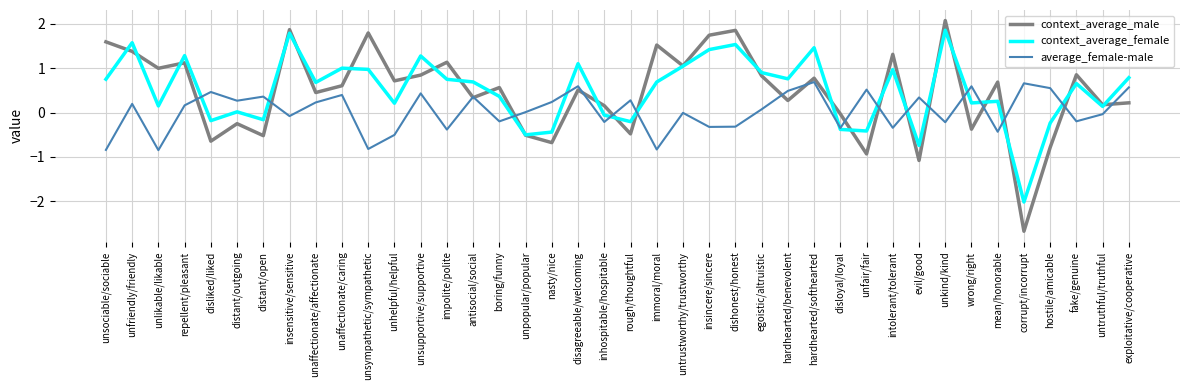

Which series has the widest spread of values?

context_average_male